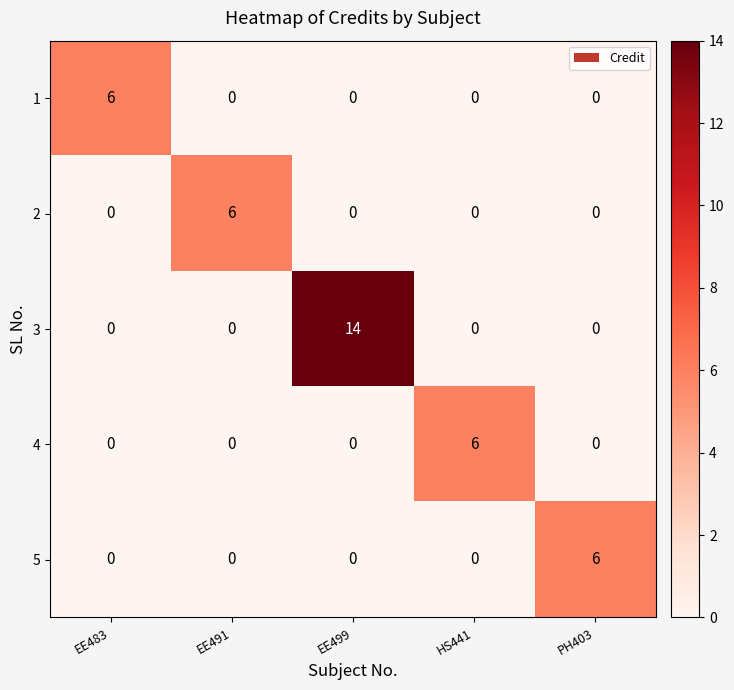

At which category is the sum across all series the highest?

EE499